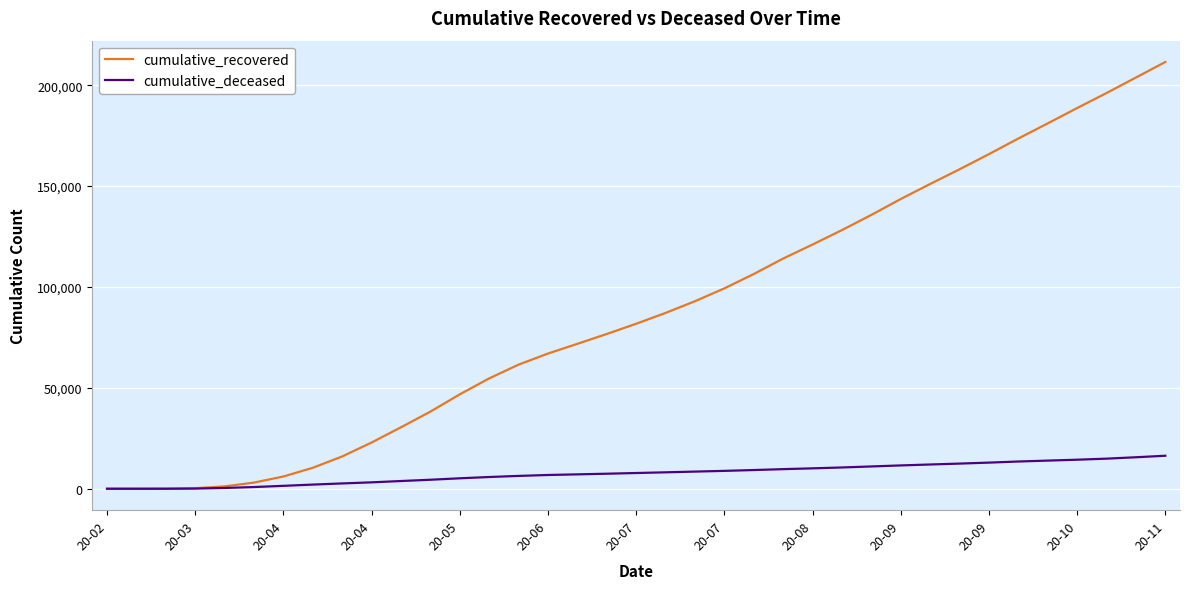

Which series has the largest total across all categories?

cumulative_recovered